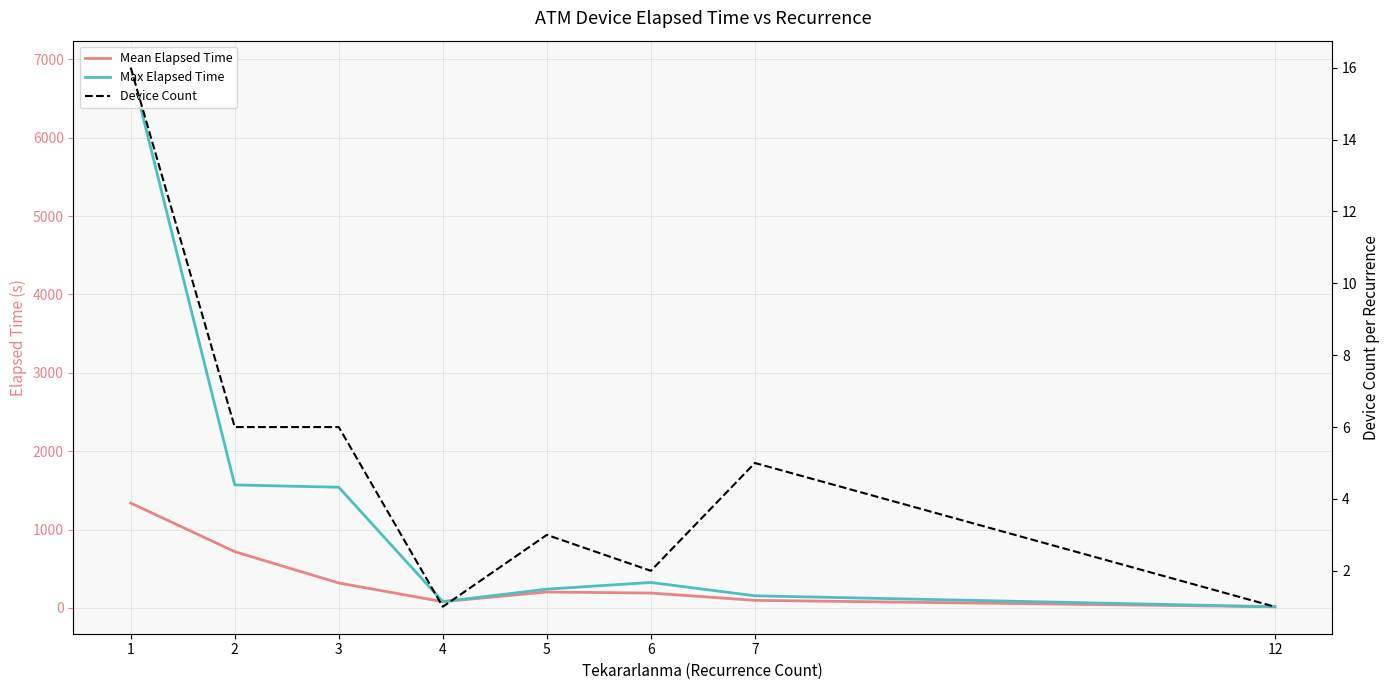

At how many categories does at least one series exceed 504?

3